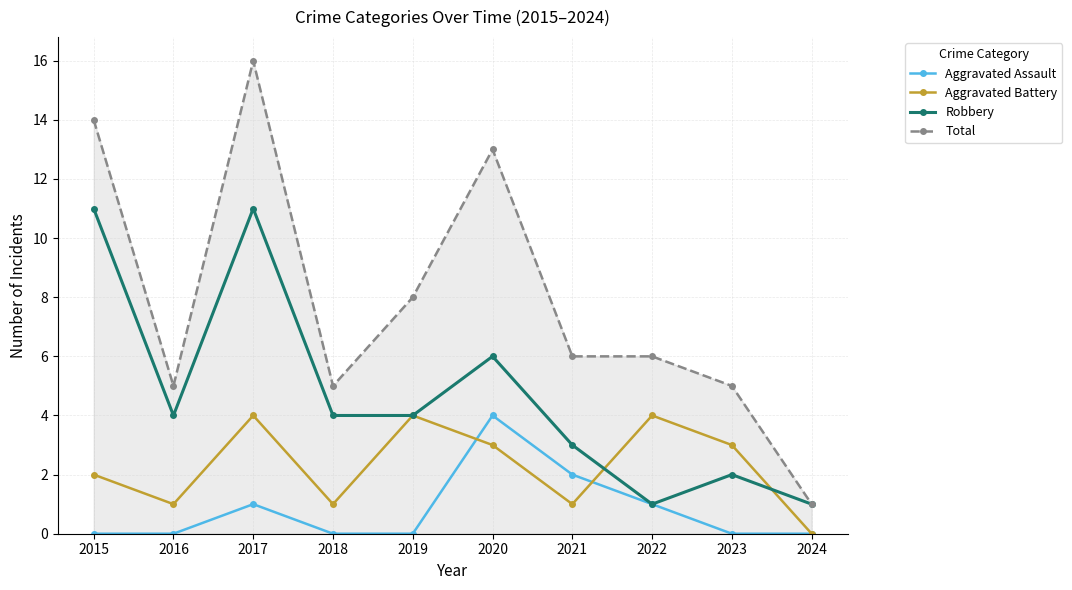

At 2023, list the series in order from smallest to largest.

Aggravated Assault, Robbery, Aggravated Battery, Total